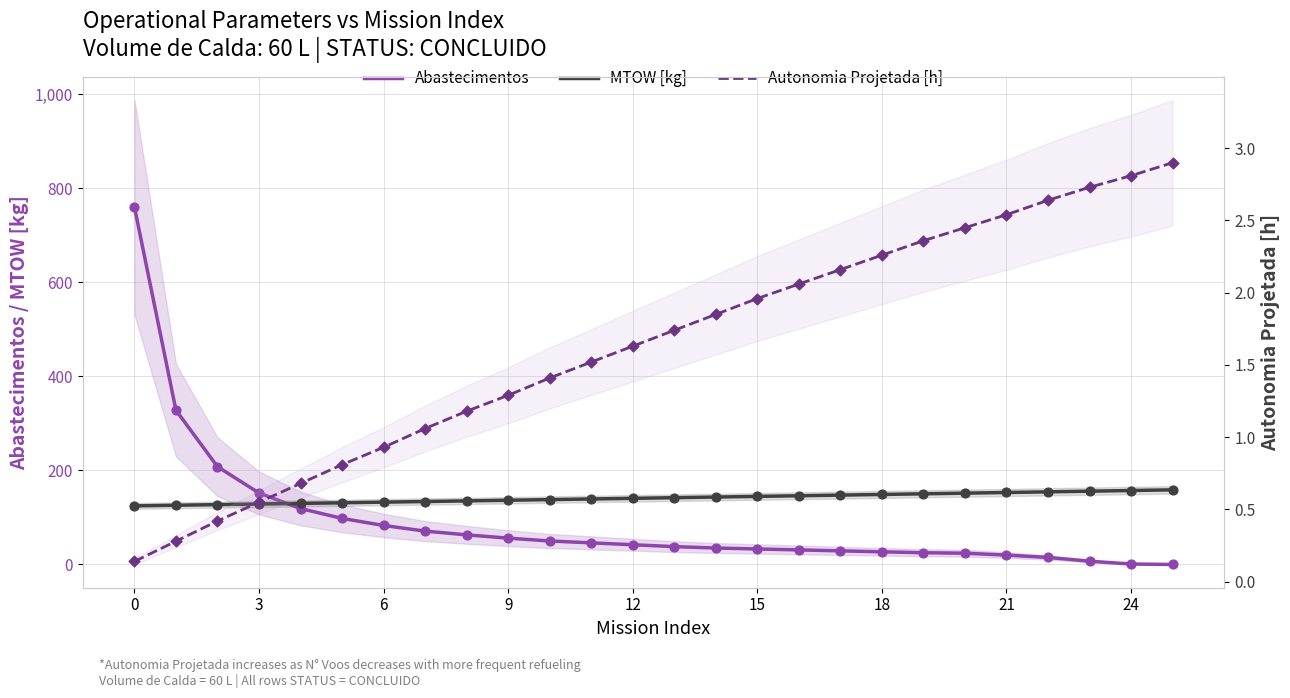

At how many categories does at least one series exceed 85?

26